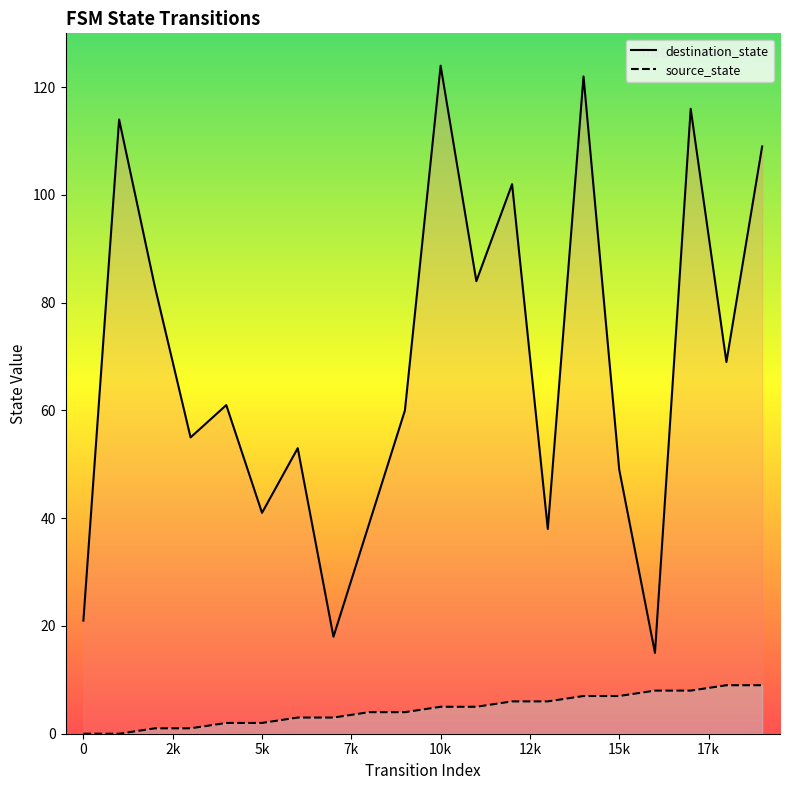

What is the sum of all destination_state values?

1373